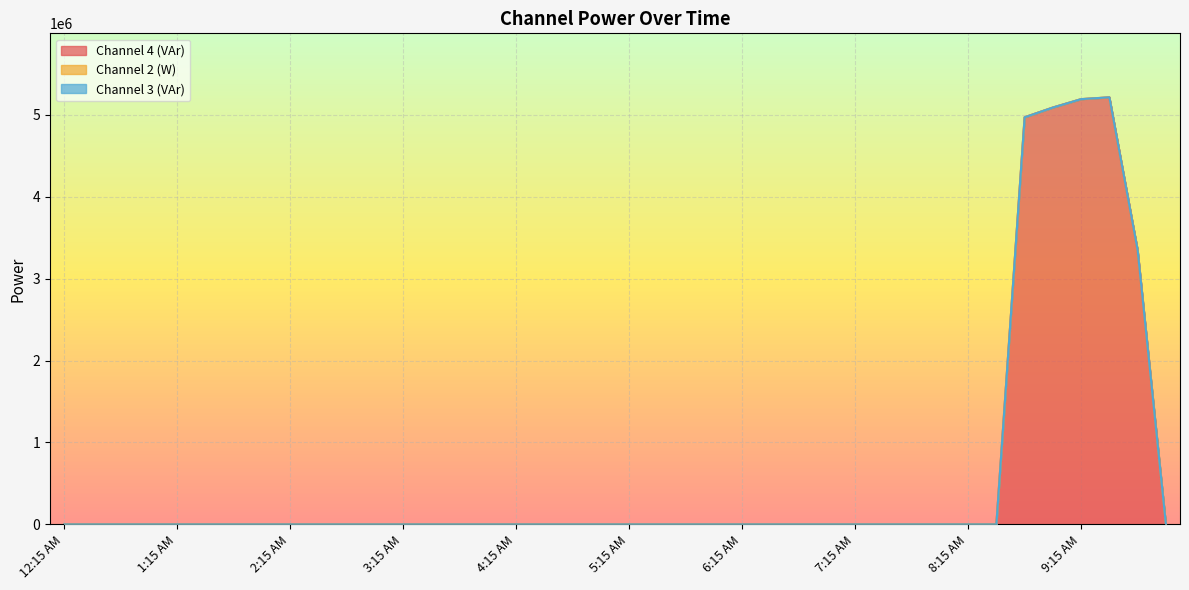

Reading right to left, list all the values displayed in this chart.

Channel 4 (VAr): 0	3348000	5211840	5189760	5088000	4968960	0	0	0	0	0	0	0	0	0	0	0	0	0	0	0	0	0	0	0	0	0	0	0	0	0	0	0	0	0	0	0	0	0	0
Channel 2 (W): 0	480	960	960	0	0	0	0	0	0	0	0	0	0	0	0	0	0	0	0	0	0	0	0	0	0	0	0	0	0	0	0	0	0	0	0	0	0	0	0
Channel 3 (VAr): 0	0	0	0	0	0	0	0	0	0	0	0	0	0	0	0	0	0	0	0	0	0	0	0	0	0	0	0	0	0	0	0	0	0	0	0	0	0	0	0